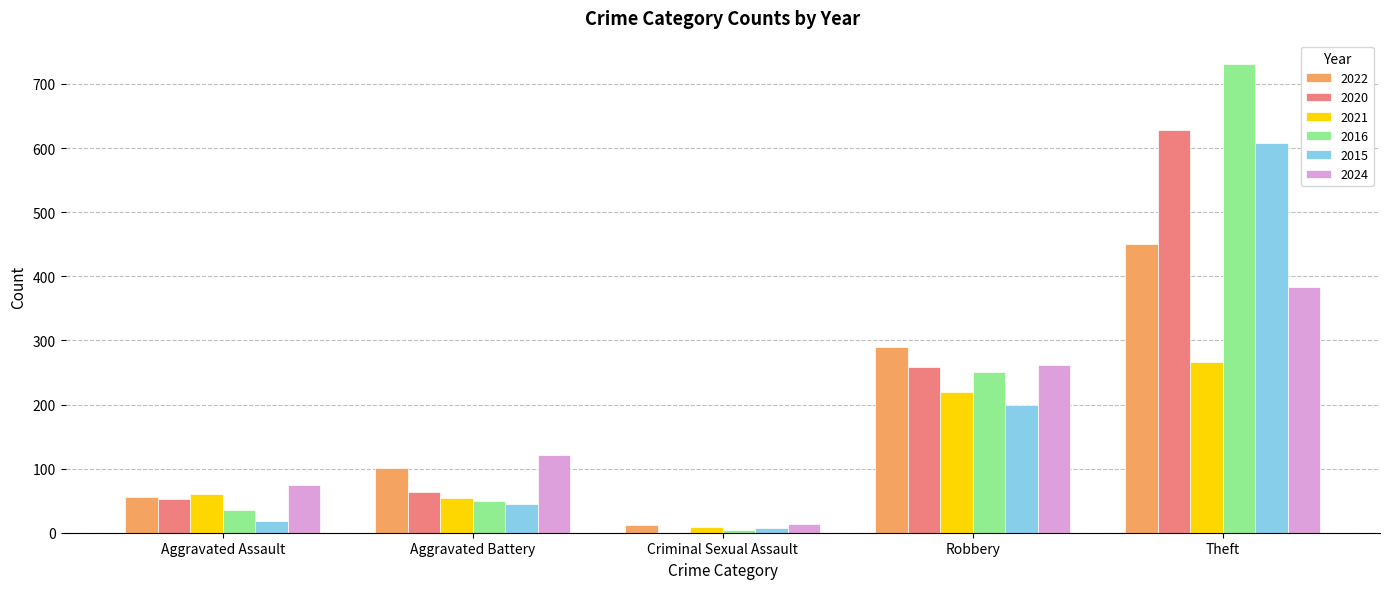

Is it true that 2022 equals 289 at Robbery?

True